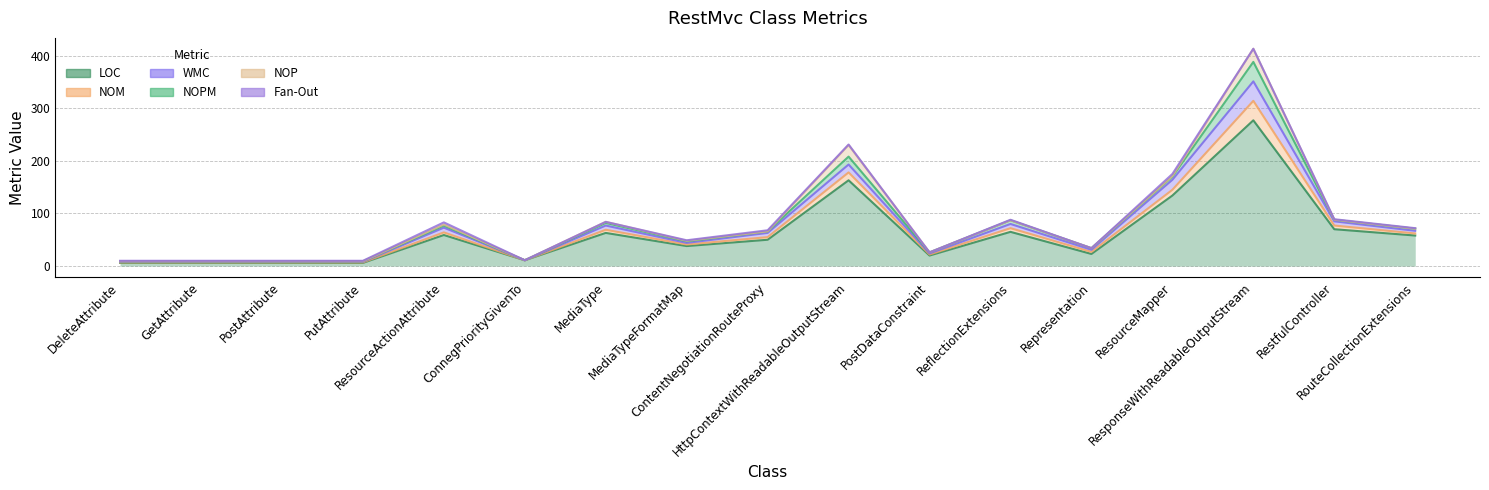

Where is NOM nearest to the value 211?

HttpContextWithReadableOutputStream